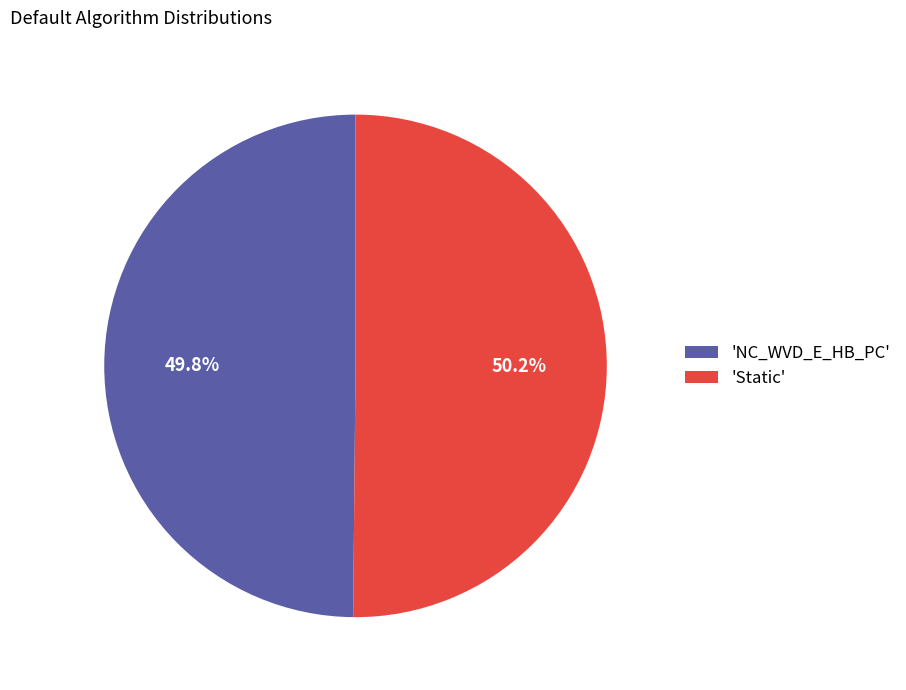

What portion of the pie excludes 'NC_WVD_E_HB_PC'?

50.2%